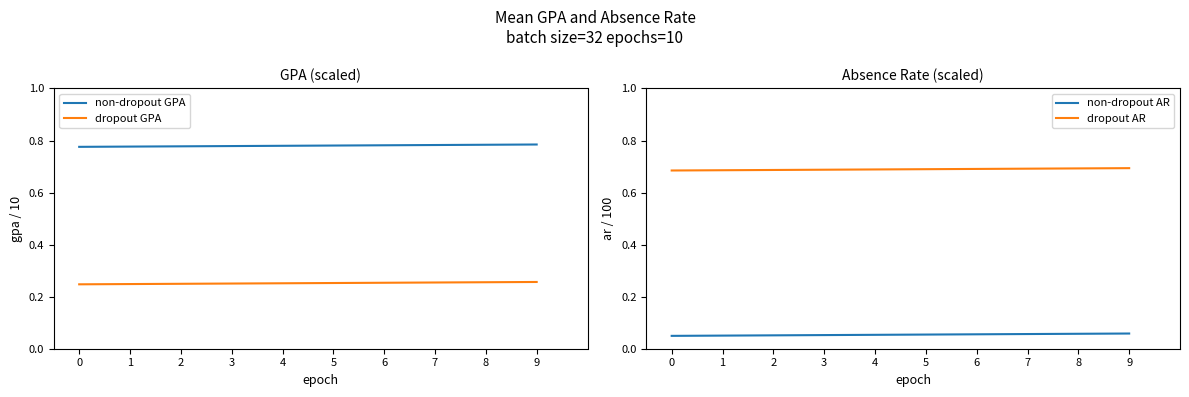

What are all the series names shown in the legend?

non-dropout GPA, dropout GPA, non-dropout AR, dropout AR